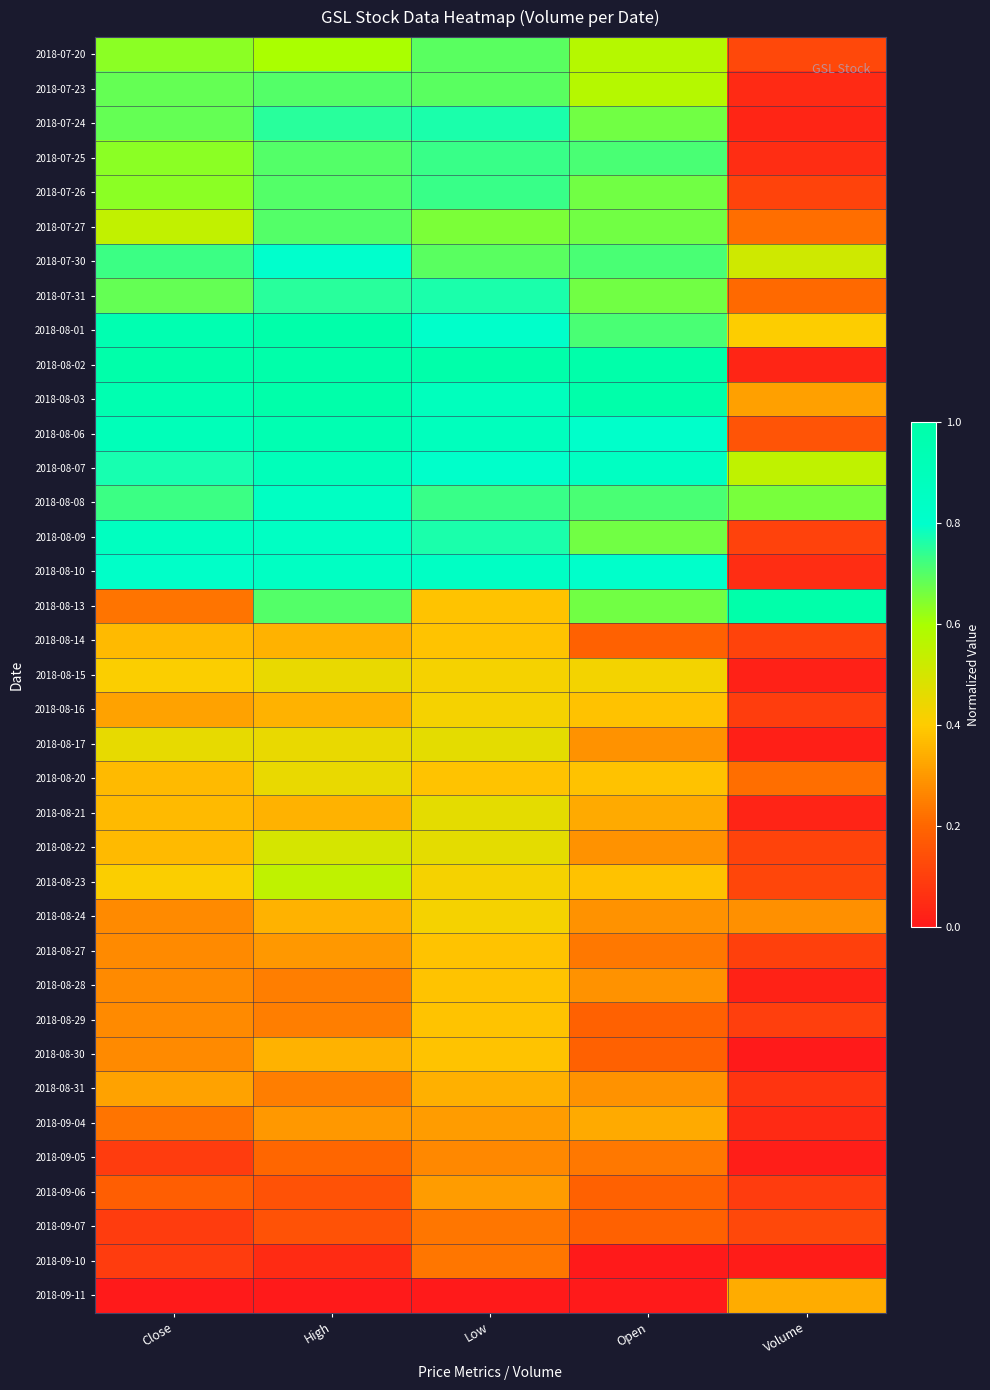

Reading left to right, transcribe all the data shown in this chart.

2018-07-20: Close=0.6	High=0.6	Low=0.7	Open=0.6	Volume=0.1
2018-07-23: Close=0.7	High=0.7	Low=0.7	Open=0.6	Volume=0.0
2018-07-24: Close=0.7	High=0.8	Low=0.8	Open=0.7	Volume=0.0
2018-07-25: Close=0.6	High=0.7	Low=0.7	Open=0.7	Volume=0.1
2018-07-26: Close=0.6	High=0.7	Low=0.7	Open=0.7	Volume=0.1
2018-07-27: Close=0.5	High=0.7	Low=0.7	Open=0.7	Volume=0.2
2018-07-30: Close=0.7	High=0.8	Low=0.7	Open=0.7	Volume=0.5
2018-07-31: Close=0.7	High=0.8	Low=0.8	Open=0.7	Volume=0.2
2018-08-01: Close=1.0	High=1.0	Low=0.8	Open=0.7	Volume=0.4
2018-08-02: Close=1.0	High=1.0	Low=1.0	Open=1.0	Volume=0.0
2018-08-03: Close=1.0	High=1.0	Low=0.9	Open=1.0	Volume=0.3
2018-08-06: Close=0.9	High=0.9	Low=0.9	Open=0.8	Volume=0.2
2018-08-07: Close=0.8	High=0.9	Low=0.8	Open=0.9	Volume=0.5
2018-08-08: Close=0.7	High=0.8	Low=0.7	Open=0.7	Volume=0.7
2018-08-09: Close=0.9	High=0.8	Low=0.8	Open=0.7	Volume=0.1
2018-08-10: Close=0.8	High=0.8	Low=0.8	Open=0.8	Volume=0.1
2018-08-13: Close=0.2	High=0.7	Low=0.4	Open=0.7	Volume=1.0
2018-08-14: Close=0.4	High=0.3	Low=0.4	Open=0.2	Volume=0.1
2018-08-15: Close=0.4	High=0.4	Low=0.4	Open=0.4	Volume=0.0
2018-08-16: Close=0.3	High=0.3	Low=0.4	Open=0.4	Volume=0.1
2018-08-17: Close=0.5	High=0.4	Low=0.5	Open=0.3	Volume=0.0
2018-08-20: Close=0.4	High=0.4	Low=0.4	Open=0.4	Volume=0.2
2018-08-21: Close=0.4	High=0.3	Low=0.5	Open=0.3	Volume=0.0
2018-08-22: Close=0.4	High=0.5	Low=0.5	Open=0.3	Volume=0.1
2018-08-23: Close=0.4	High=0.5	Low=0.4	Open=0.4	Volume=0.1
2018-08-24: Close=0.3	High=0.3	Low=0.4	Open=0.3	Volume=0.3
2018-08-27: Close=0.3	High=0.3	Low=0.4	Open=0.2	Volume=0.1
2018-08-28: Close=0.3	High=0.2	Low=0.4	Open=0.3	Volume=0.0
2018-08-29: Close=0.3	High=0.2	Low=0.4	Open=0.2	Volume=0.1
2018-08-30: Close=0.3	High=0.3	Low=0.4	Open=0.2	Volume=0.0
2018-08-31: Close=0.3	High=0.2	Low=0.3	Open=0.3	Volume=0.1
2018-09-04: Close=0.2	High=0.3	Low=0.3	Open=0.3	Volume=0.0
2018-09-05: Close=0.1	High=0.2	Low=0.3	Open=0.2	Volume=0.0
2018-09-06: Close=0.2	High=0.1	Low=0.3	Open=0.2	Volume=0.1
2018-09-07: Close=0.1	High=0.2	Low=0.2	Open=0.2	Volume=0.1
2018-09-10: Close=0.1	High=0.1	Low=0.2	Open=0.0	Volume=0.0
2018-09-11: Close=0.0	High=0.0	Low=0.0	Open=0.0	Volume=0.3